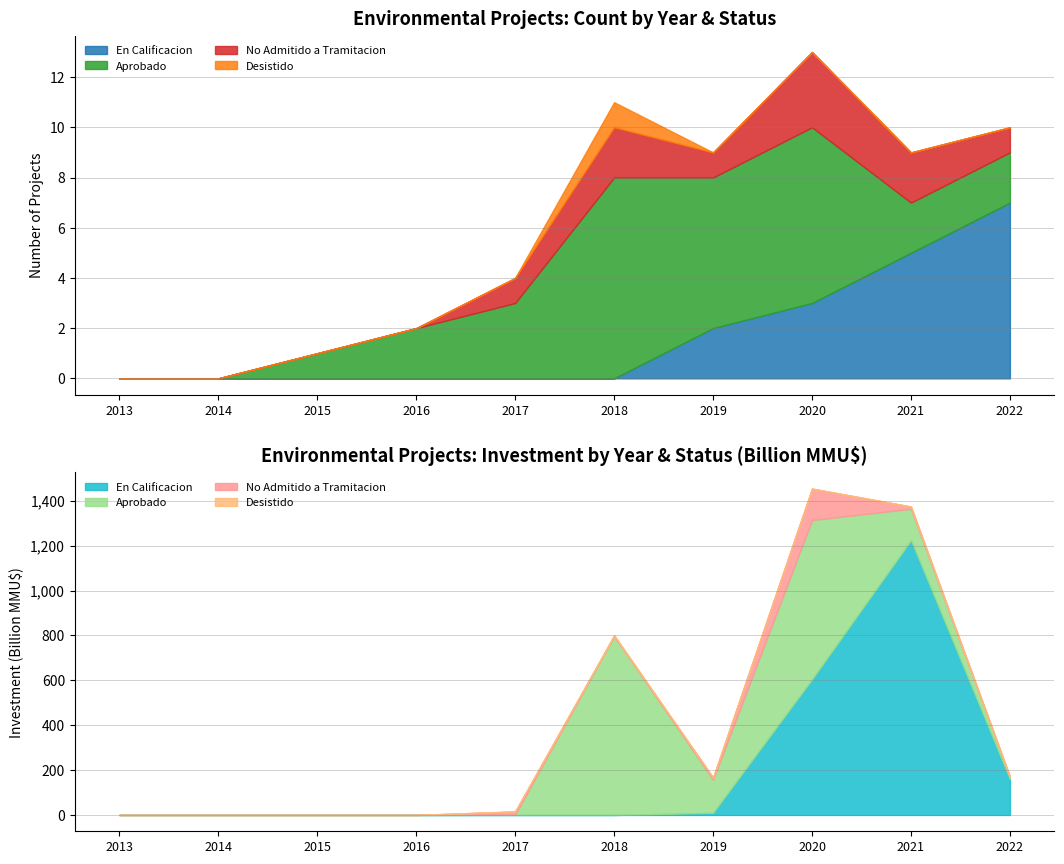

How many positive values does the En Calificacion series have?

4